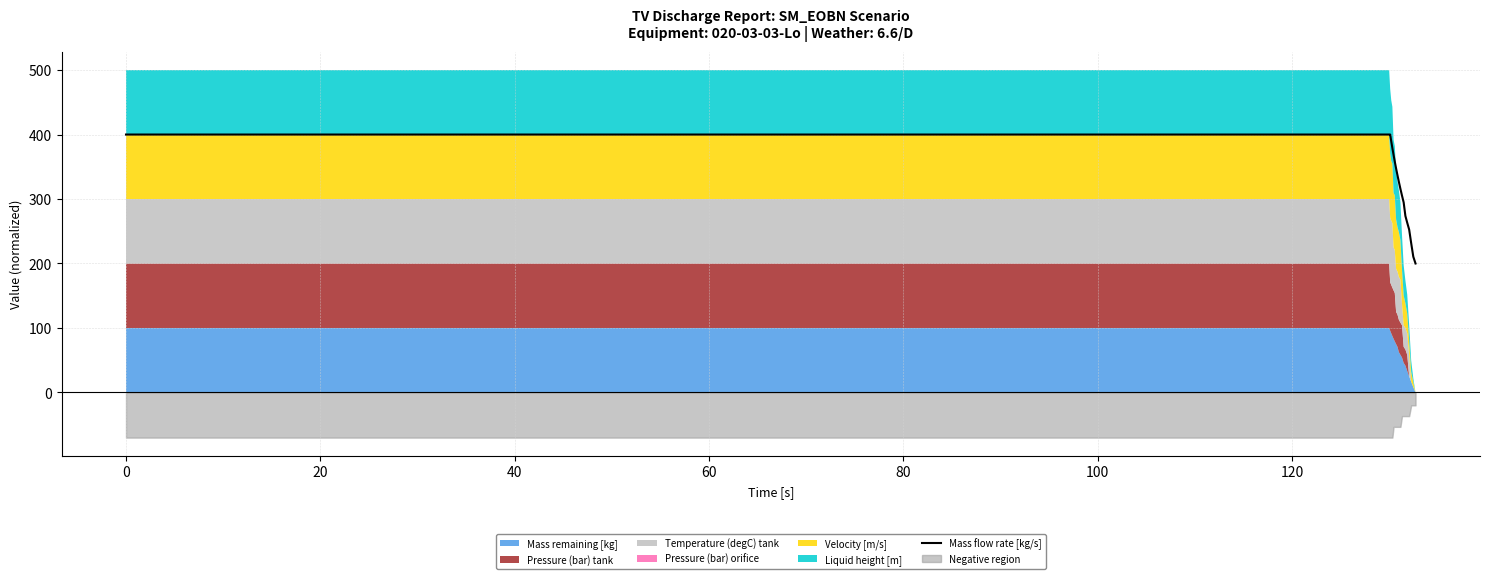

Reading left to right, what are all the values shown in this chart?

400.0	400.0	400.0	389.5	378.9	368.4	357.9	347.4	336.8	326.3	315.8	305.3	294.7	273.7	263.2	252.6	231.6	210.5	200.0